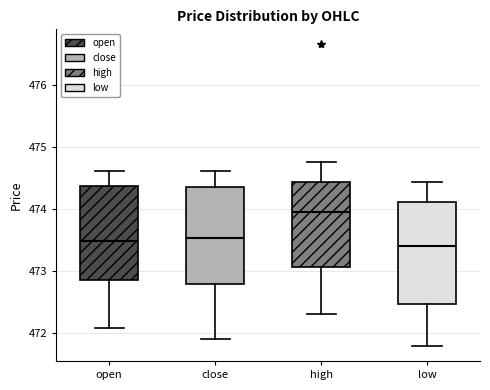

Where does the median line of the box for close sit on the y-axis? The values are not printed on the chart, so give them approximately, as read against the axis.

473.5